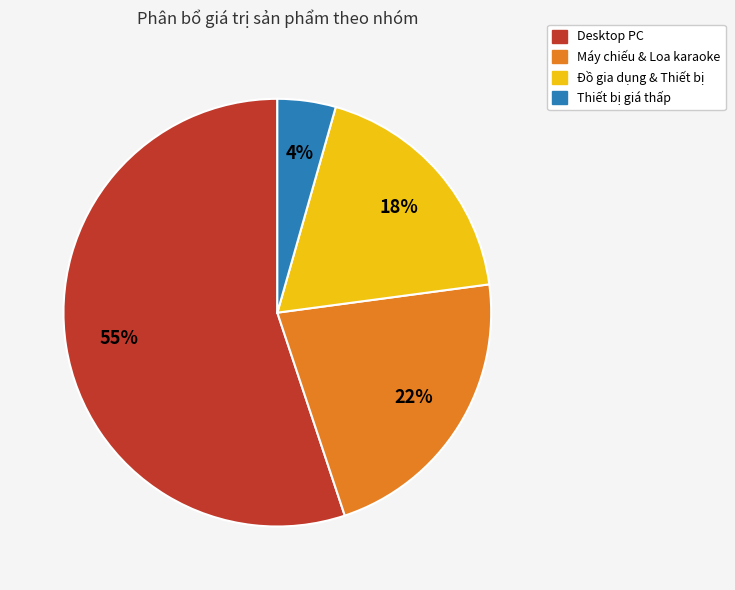

True or false: Đồ gia dụng & Thiết bị accounts for 7% of the total.

False